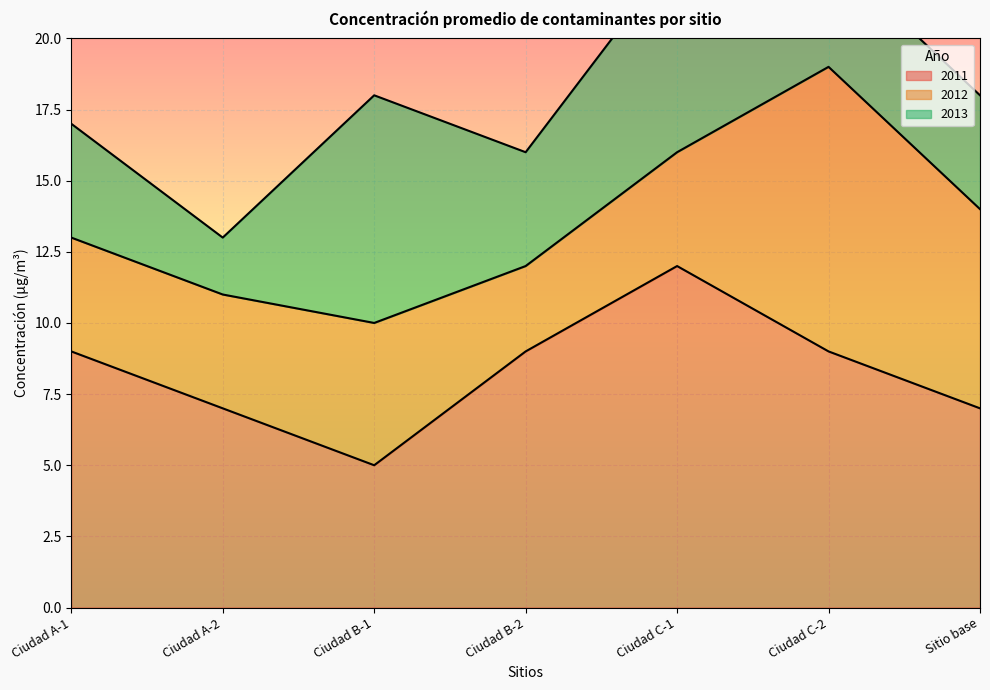

List the labels in order of 2011 value, largest first.

Ciudad C-1, Ciudad A-1, Ciudad B-2, Ciudad C-2, Ciudad A-2, Sitio base, Ciudad B-1